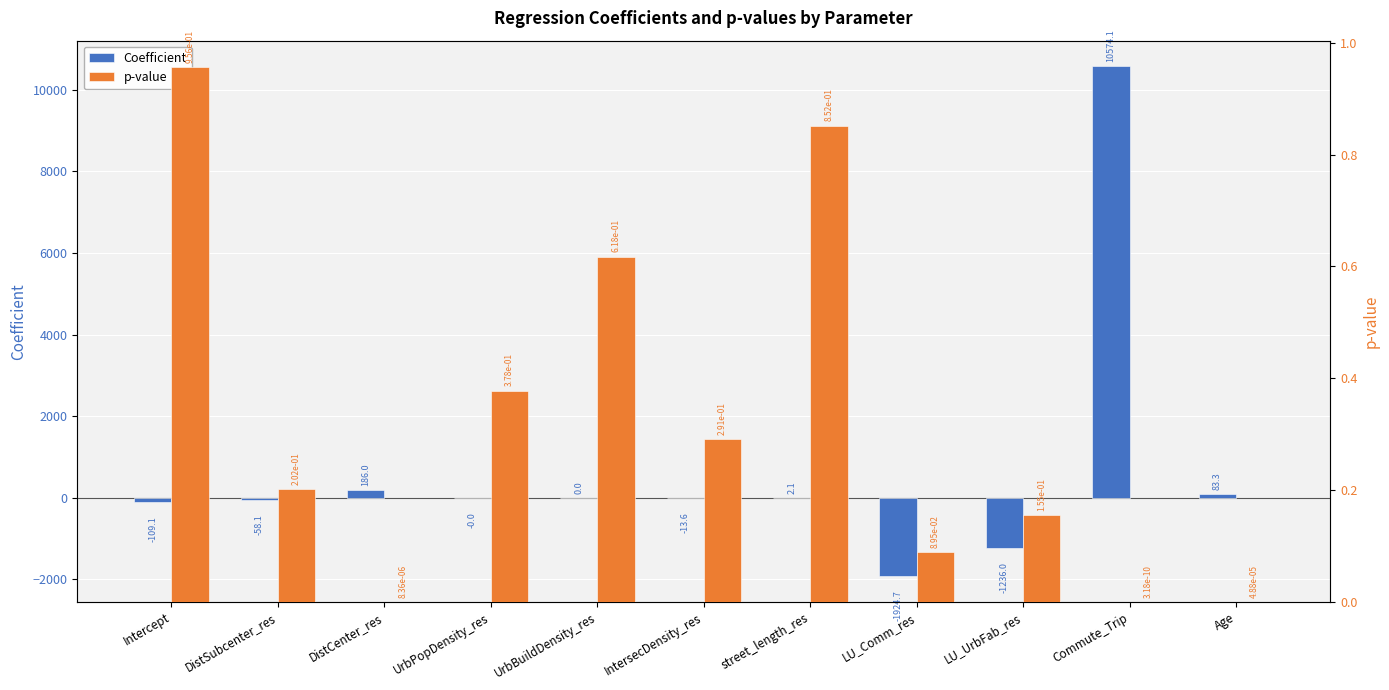

Between street_length_res and LU_UrbFab_res, which is larger?

street_length_res